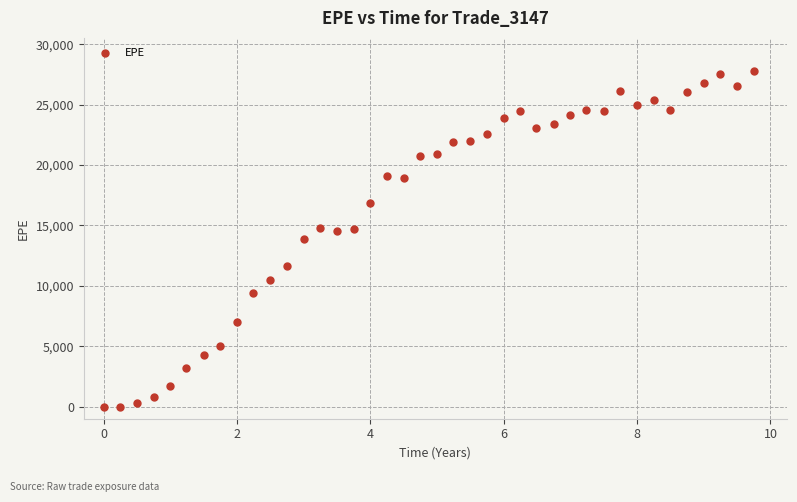

What is the range of Y values (max minus min)?

27746.6